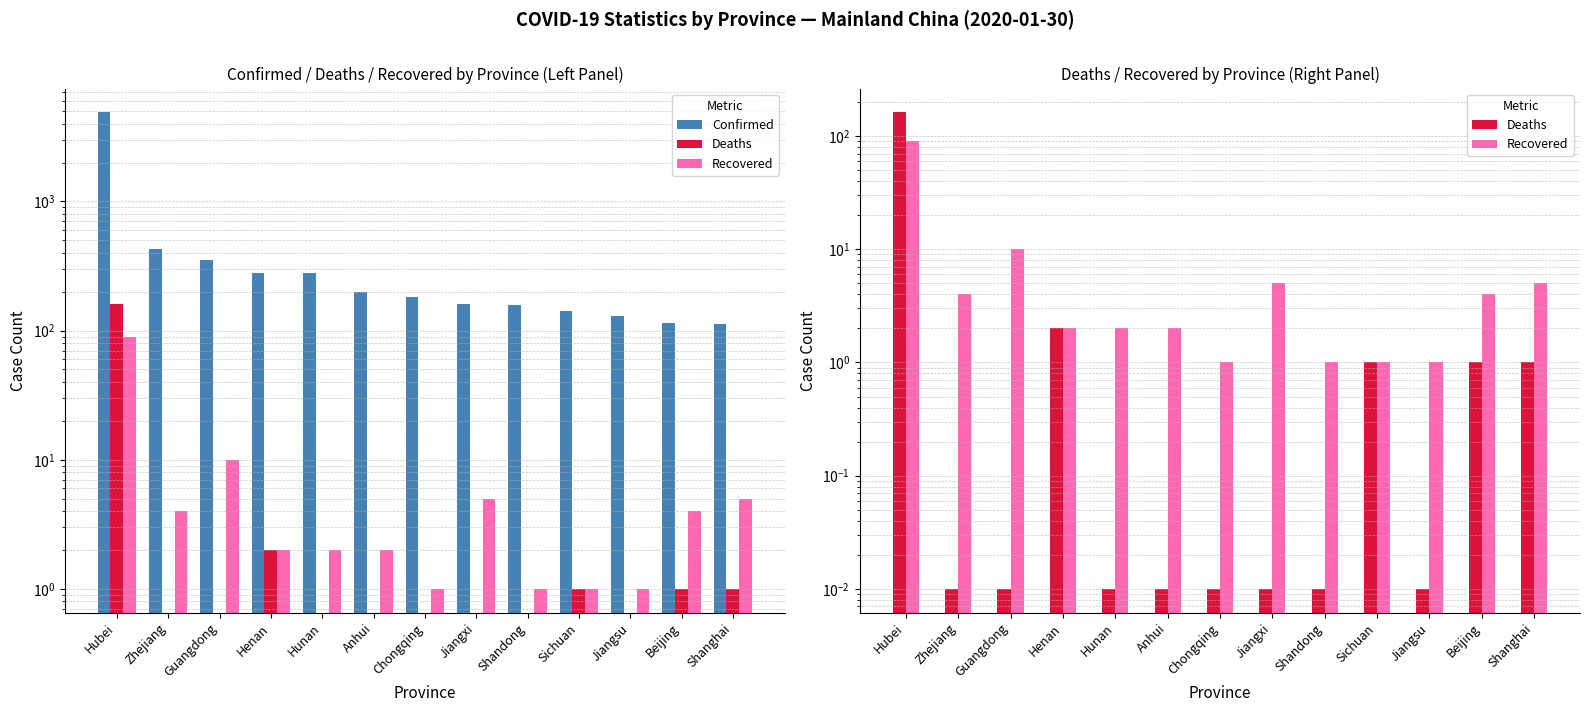

Reading left to right, what are all the values shown in this chart?

Confirmed: 4903.0	428.0	354.0	278.0	277.0	200.0	182.0	162.0	158.0	142.0	129.0	114.0	112.0
Deaths: 162.0	0.0	0.0	2.0	0.0	0.0	0.0	0.0	0.0	1.0	0.0	1.0	1.0
Recovered: 90.0	4.0	10.0	2.0	2.0	2.0	1.0	5.0	1.0	1.0	1.0	4.0	5.0